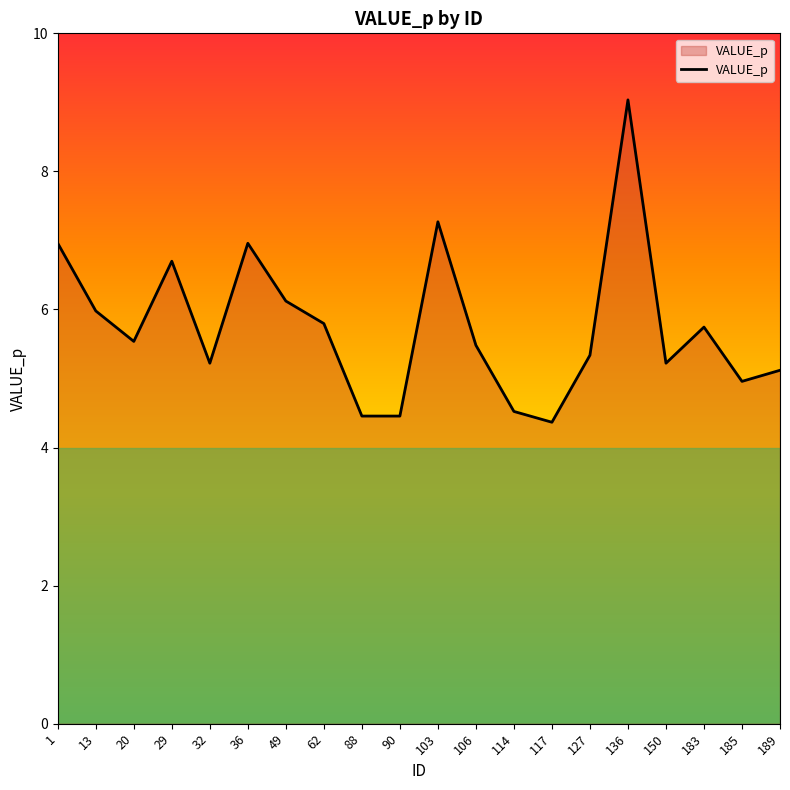

The chart shows a value of 4.4 at 117. True or false?

True